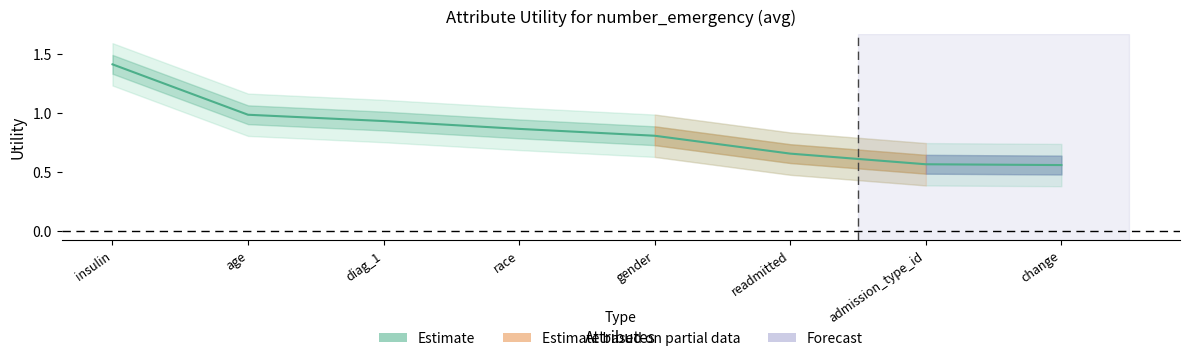

How many lines are shown in the chart?

1